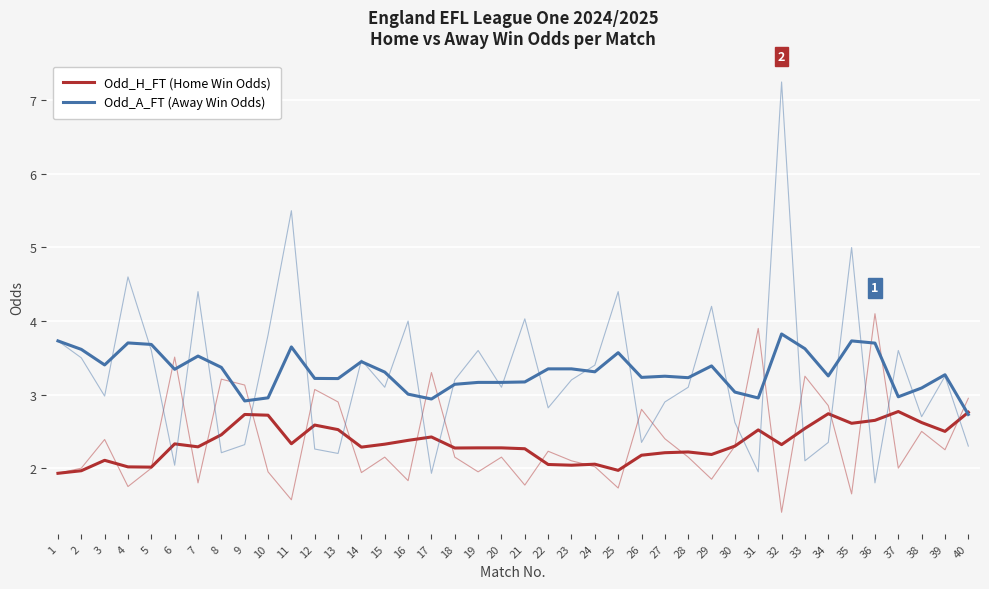

True or false: Odd_H_FT (Home Win Odds) and Odd_A_FT (Away Win Odds) intersect in this chart.

True